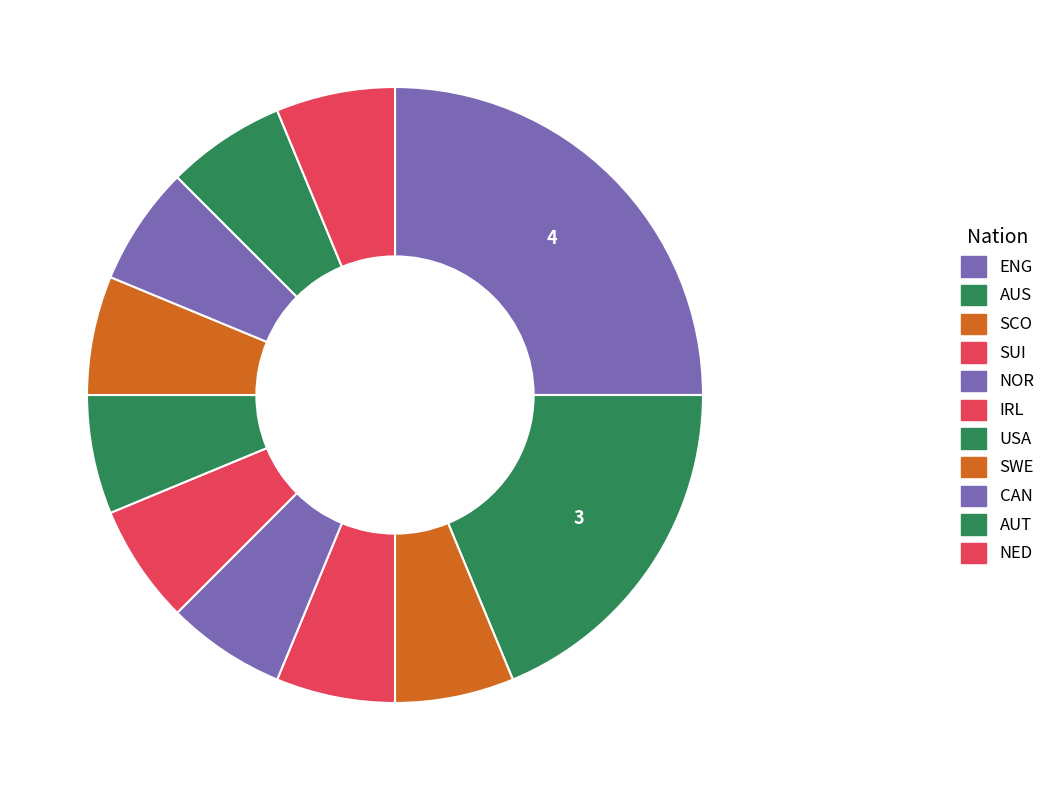

Rank the categories by value from lowest to highest.

sct SCO, ch SUI, no NOR, ie IRL, us USA, se SWE, ca CAN, at AUT, nl NED, au AUS, eng ENG